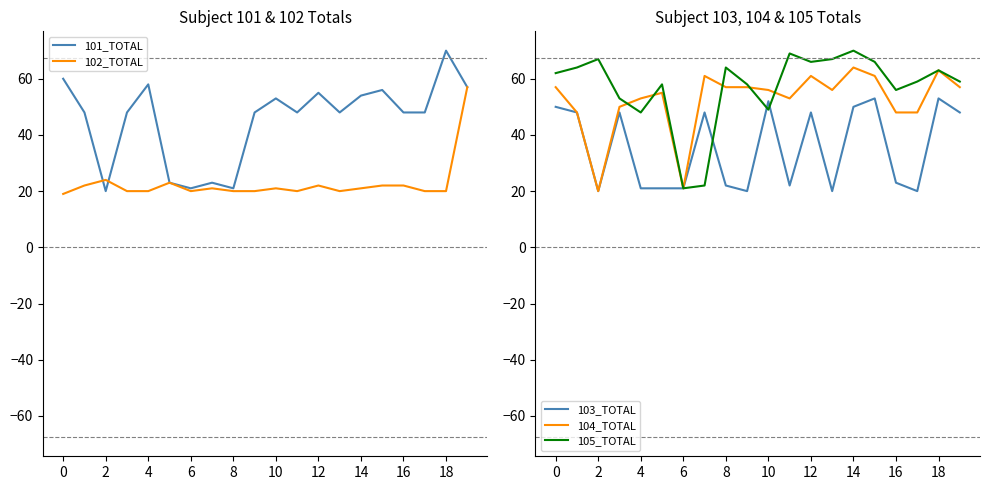

True or false: 105_TOTAL has more than 0 interior local peaks.

True